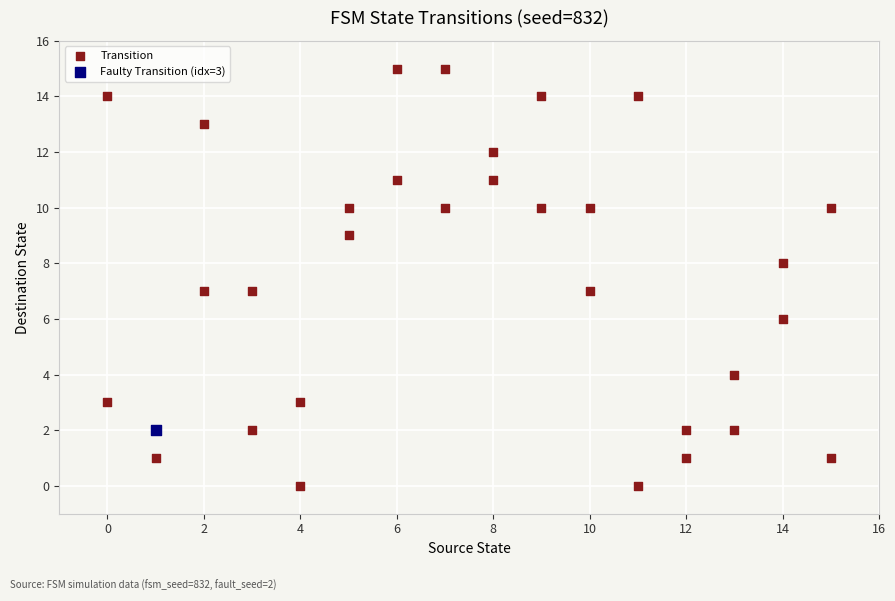

What are all the series names shown in the legend?

Transition, Faulty Transition (idx=3)